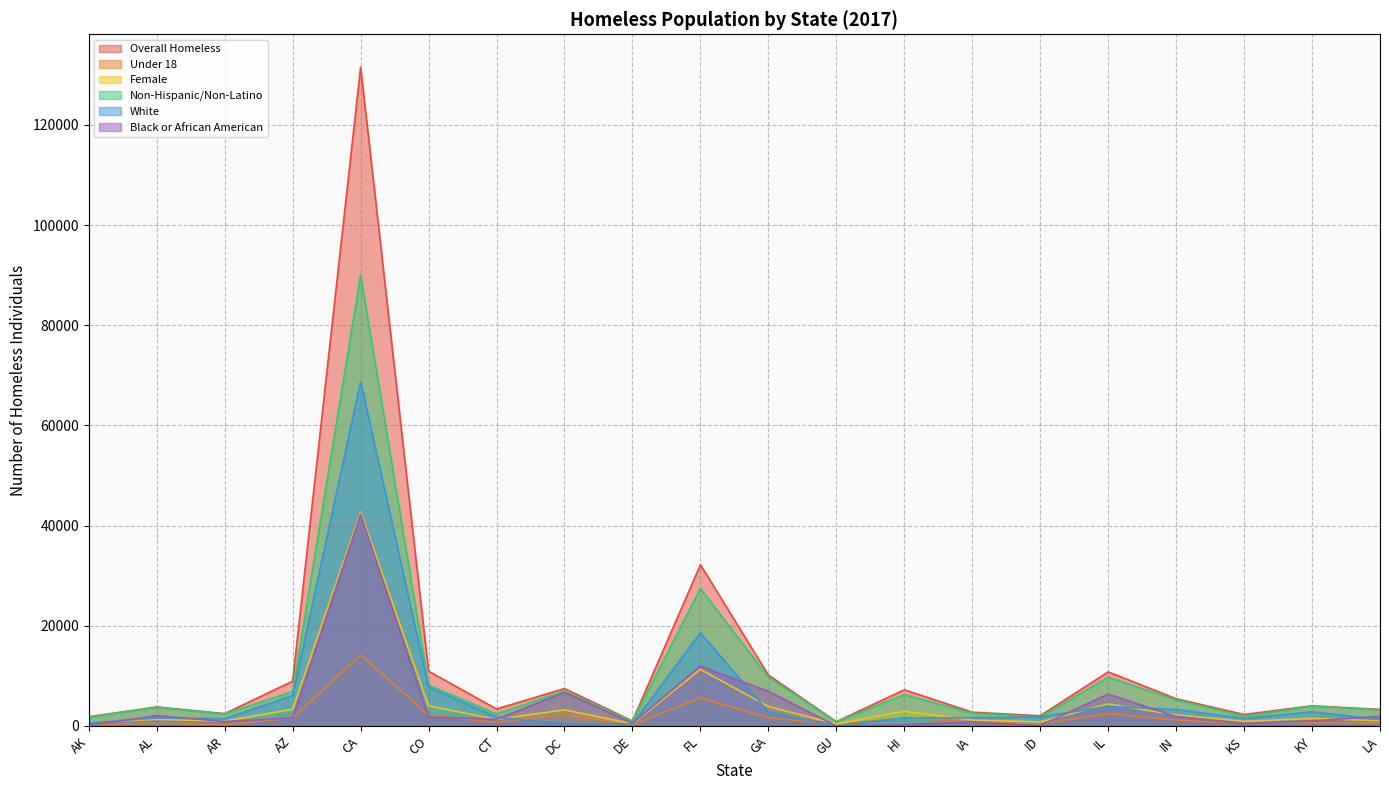

At which category is the sum across all series the highest?

CA